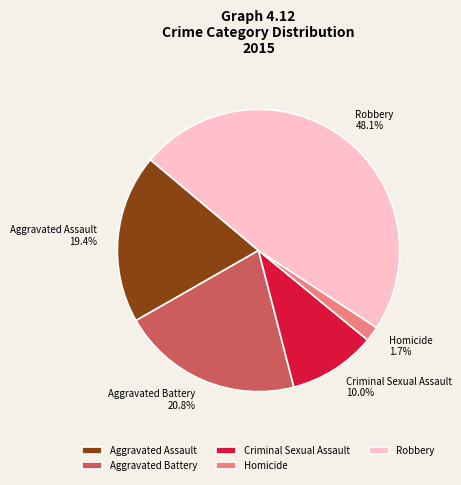

To the nearest percent, what portion does Aggravated Battery represent?

21%